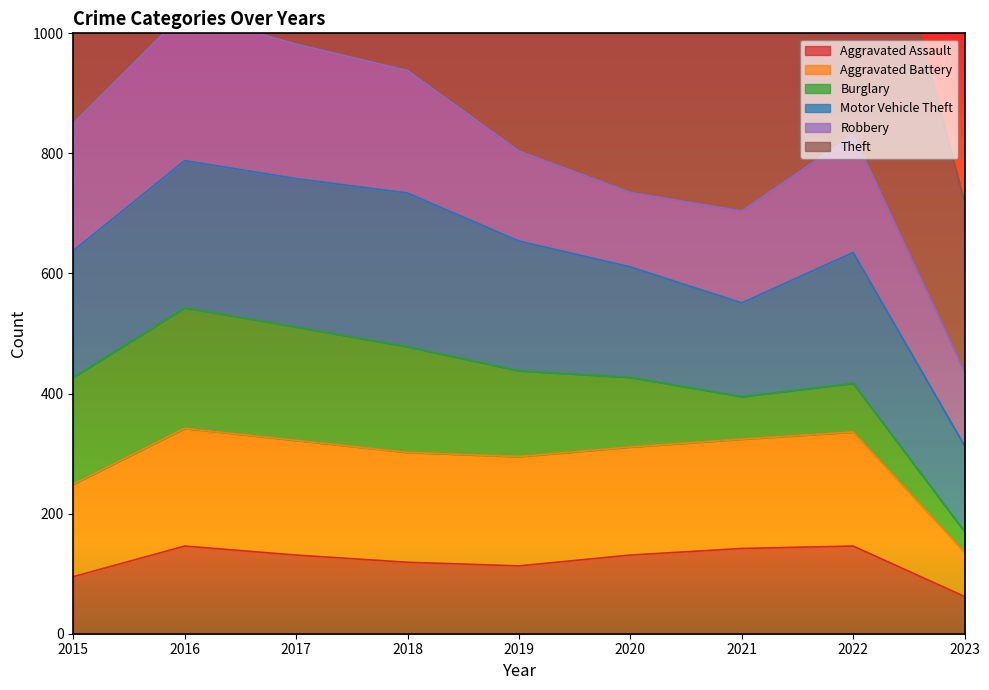

The value of Aggravated Assault at 2022 is 146. True or false?

True